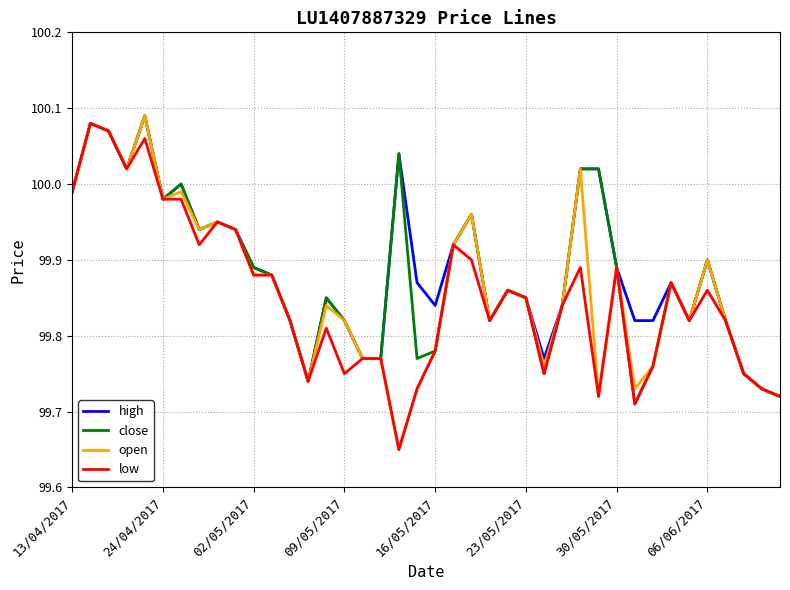

Which series has the largest range (max minus min)?

open